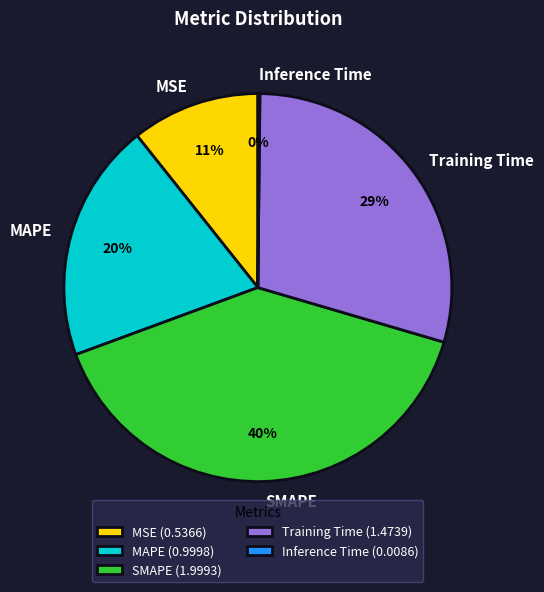

What is the largest slice in the pie chart?

SMAPE